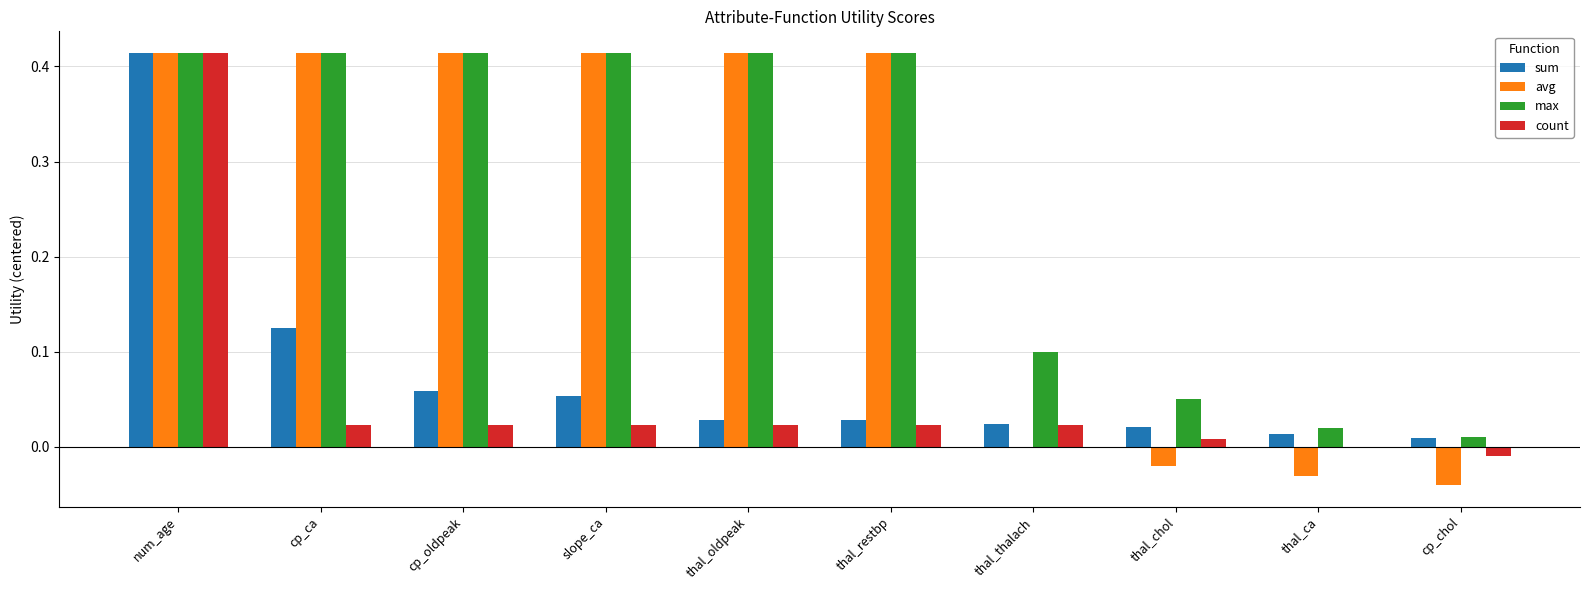

What is the total value across all series at thal_restbp?

0.9